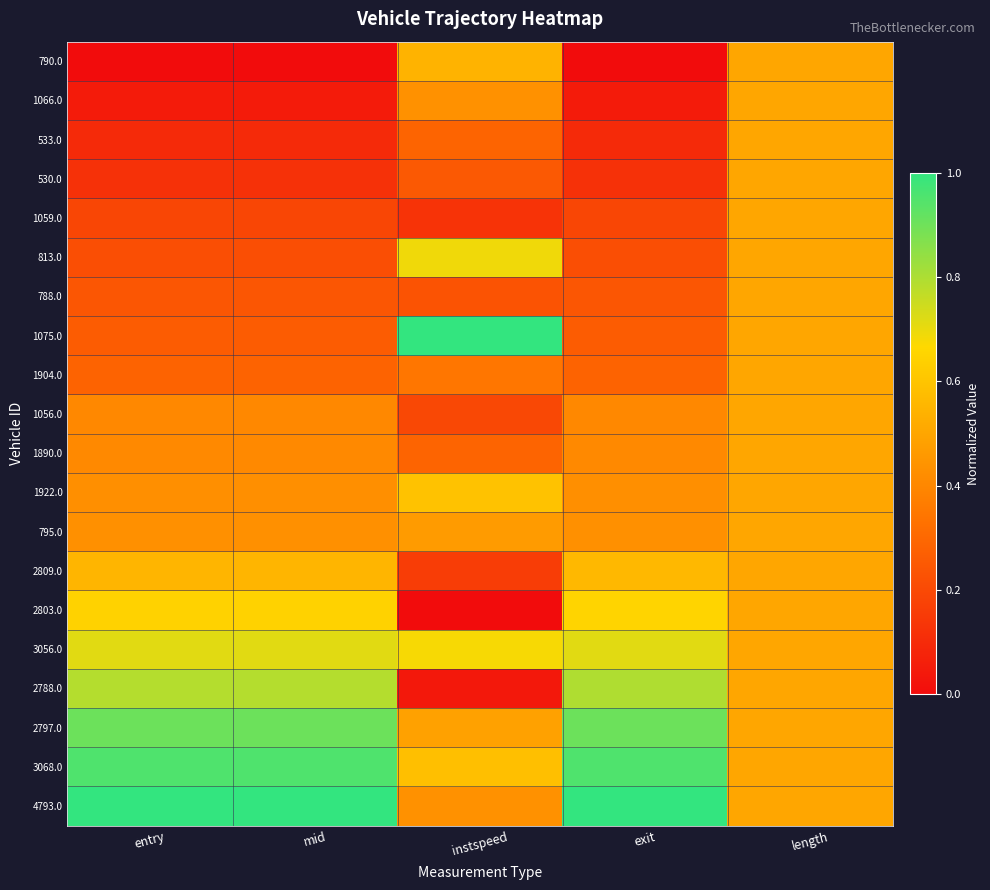

What is the difference between the highest and lowest values at entry?

1.0